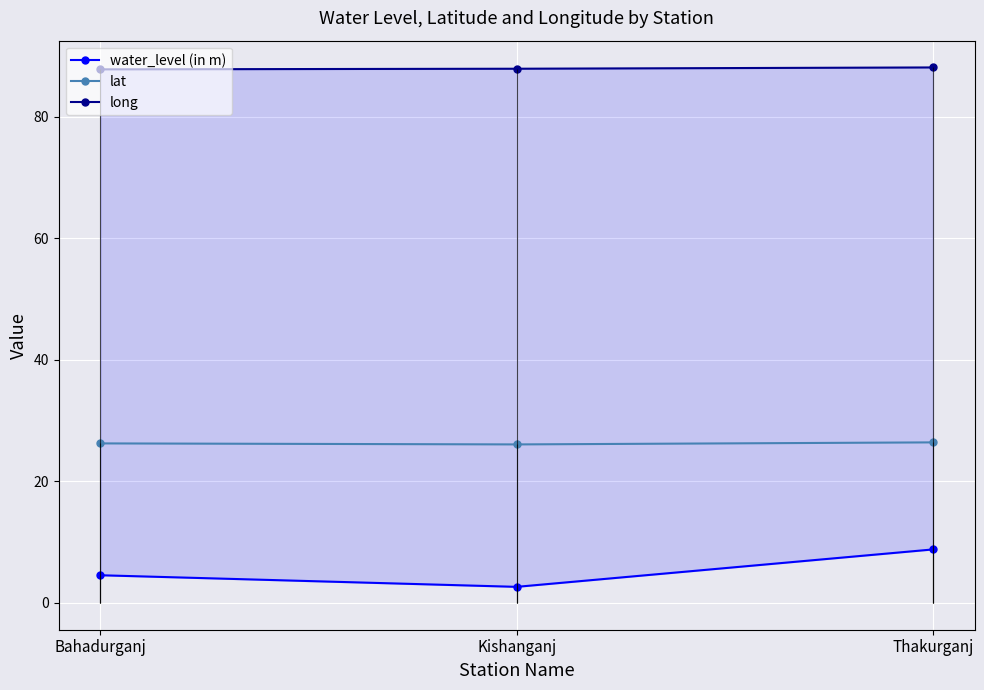

What is the sum of all long values?

263.9